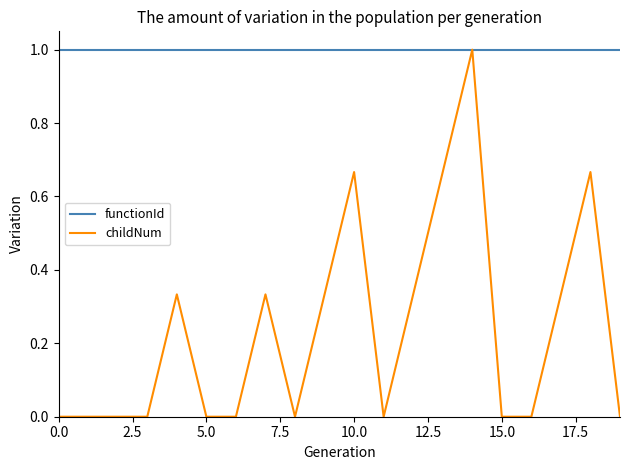

Which series has the largest total across all categories?

functionId